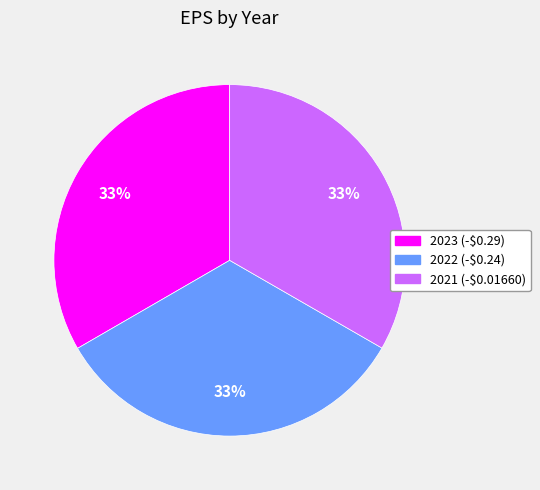

Does any single category account for the majority?

No